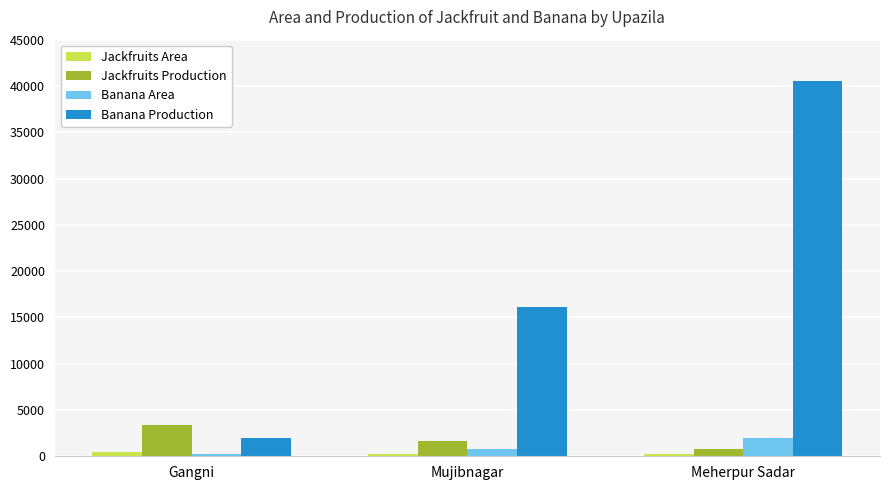

What is the sum of the Jackfruits Area values at Meherpur Sadar and Gangni?

740